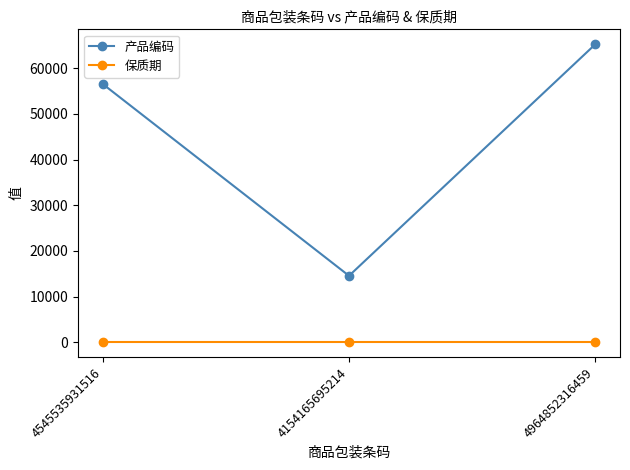

Which category has the lowest value in the 产品编码 series?

4154165695214